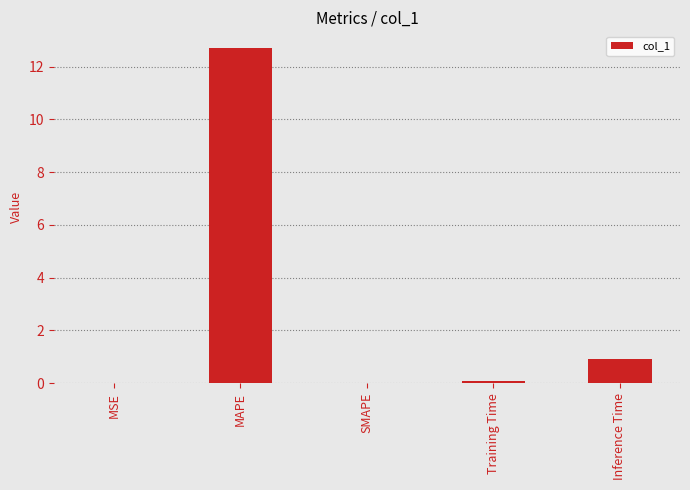

Read the value at MAPE.

12.7